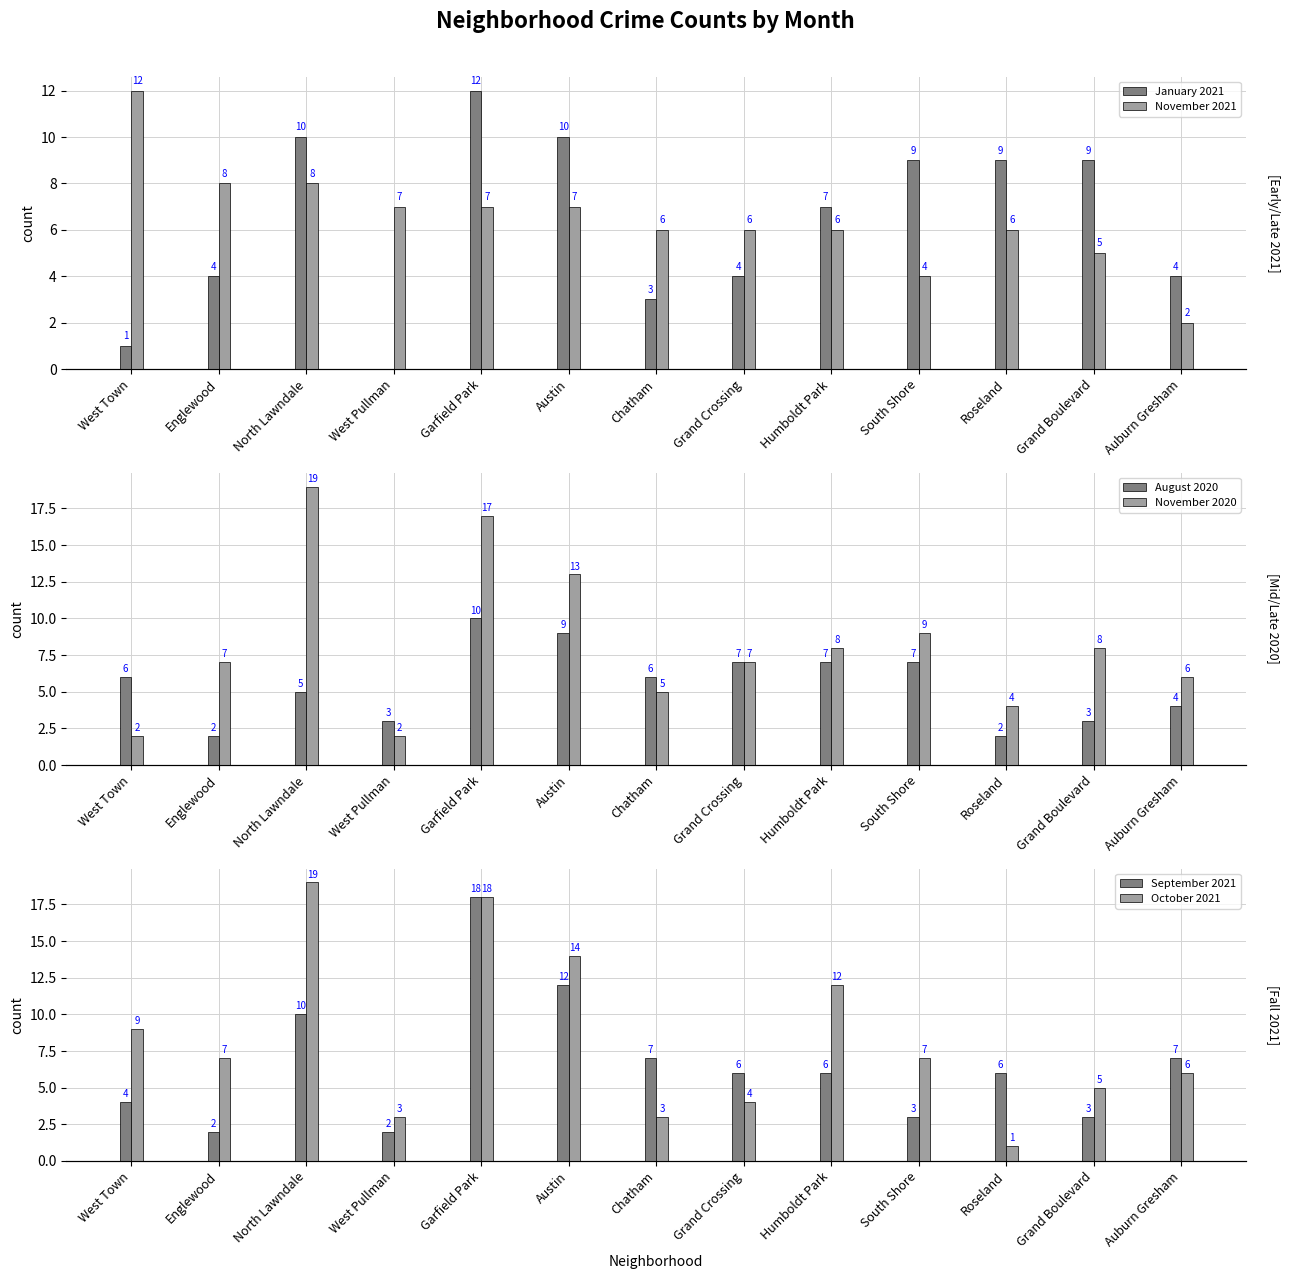

What is the value of the November 2021 bar at the 2nd from the left?

8